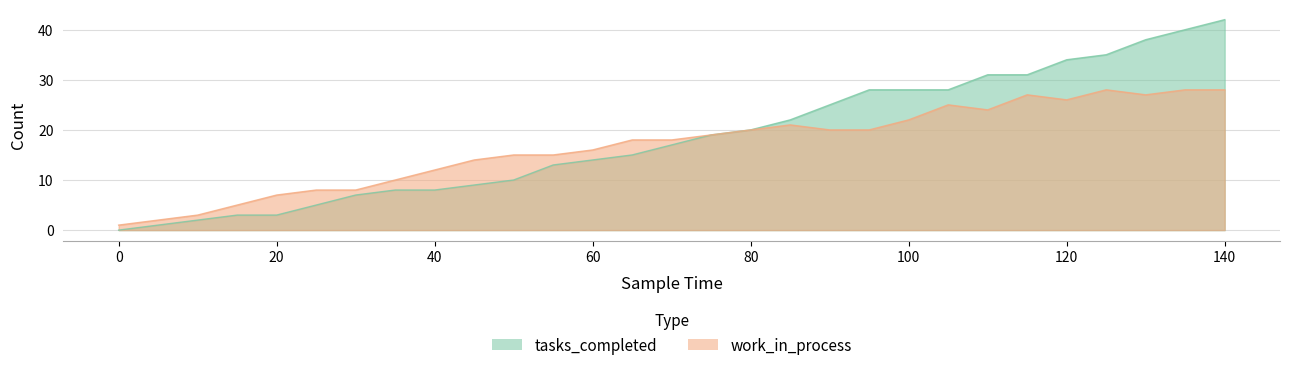

Reading right to left, transcribe all the data shown in this chart.

tasks_completed: 42	40	38	35	34	31	31	28	28	28	25	22	20	19	17	15	14	13	10	9	8	8	7	5	3	3	2	1	0
work_in_process: 28	28	27	28	26	27	24	25	22	20	20	21	20	19	18	18	16	15	15	14	12	10	8	8	7	5	3	2	1